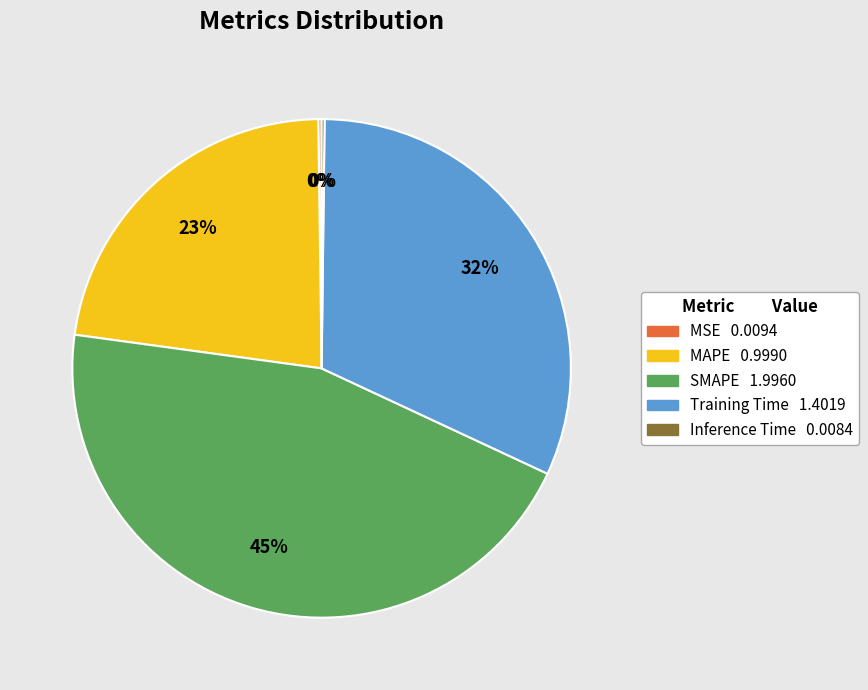

Is it true that Training Time is 32% of the pie?

True